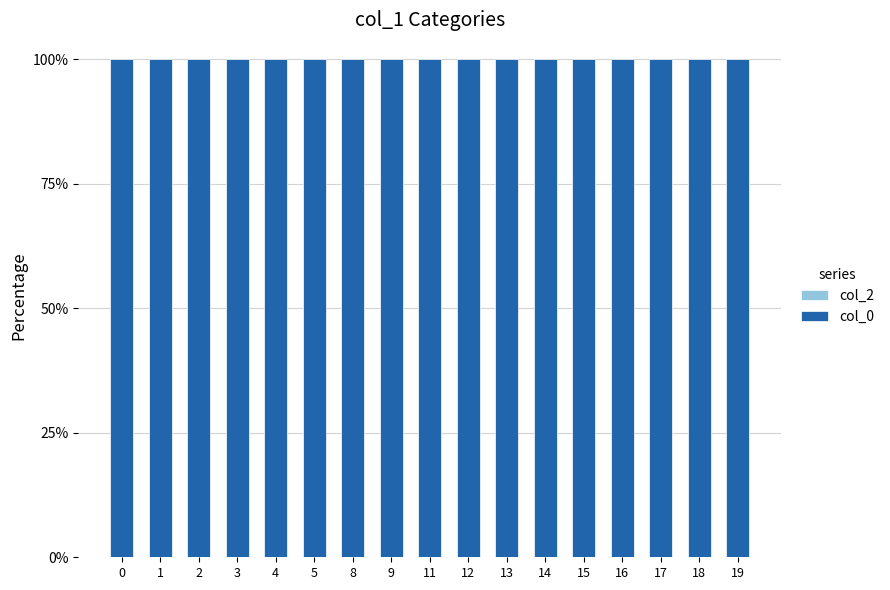

Reading left to right, transcribe all the data shown in this chart.

col_2: 0=0	1=0	2=0	3=0	4=0	5=0	8=0	9=0	11=0	12=0	13=0	14=0	15=0	16=0	17=0	18=0	19=0
col_0: 0=100	1=100	2=100	3=100	4=100	5=100	8=100	9=100	11=100	12=100	13=100	14=100	15=100	16=100	17=100	18=100	19=100